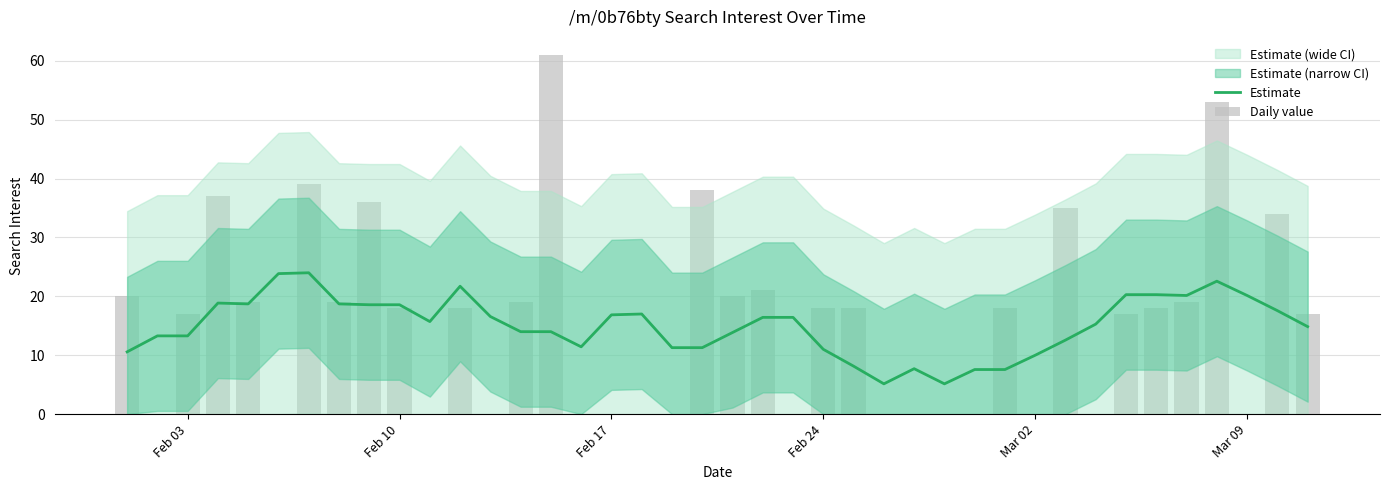

What is the lowest value of the Estimate series?

5.1